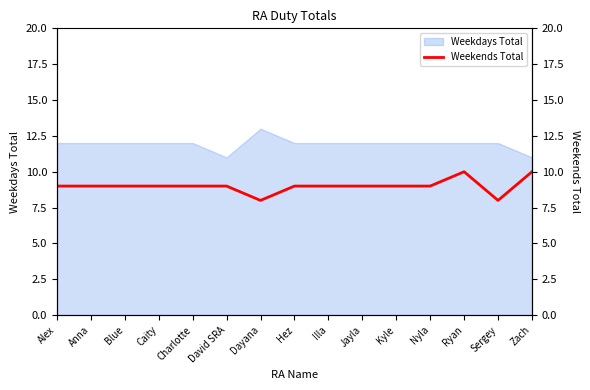

How many data points are above 9?

2